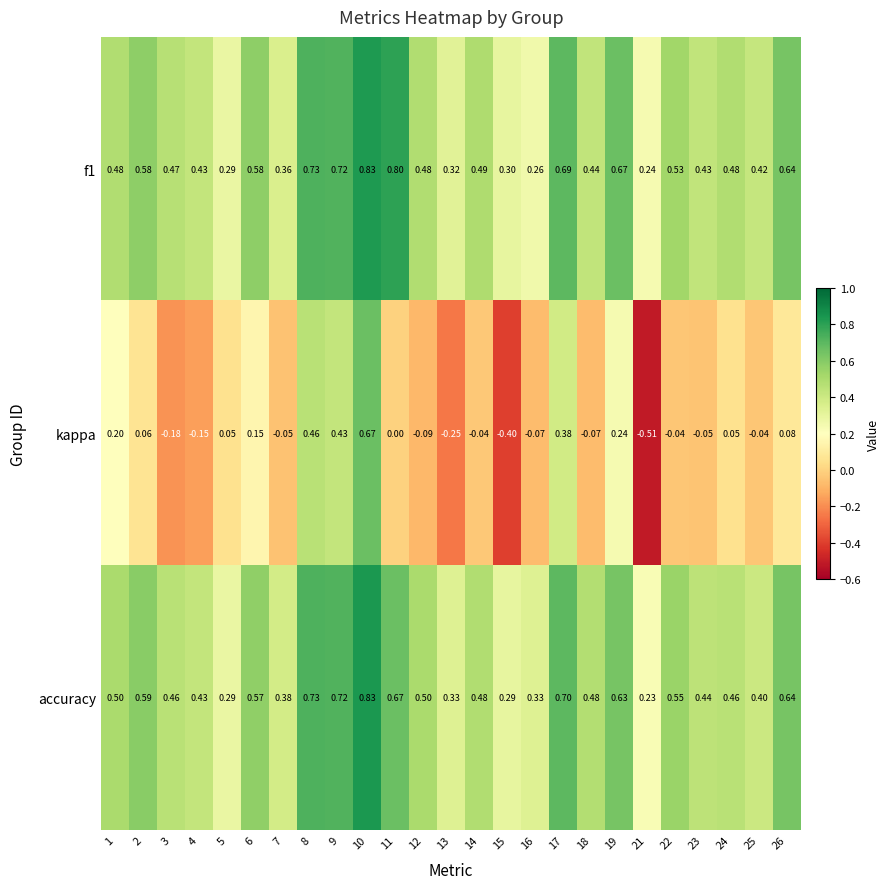

Which series changed the most between 1 and 5?

accuracy